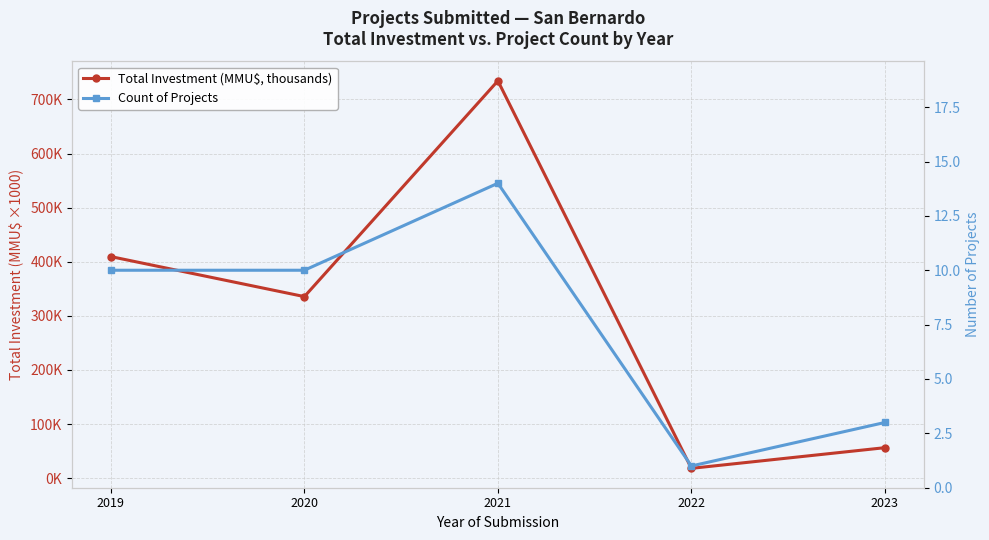

Which category has the highest value across all series?

2021